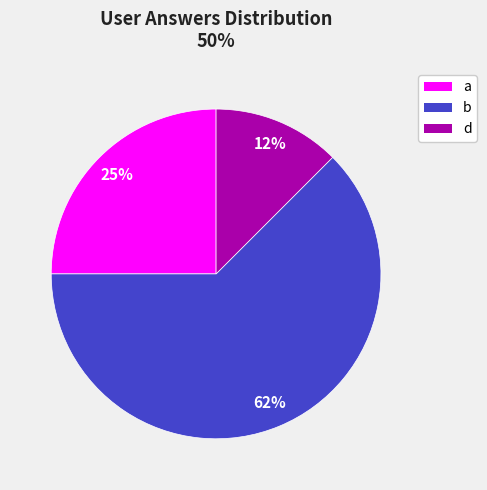

Rank the categories by value from highest to lowest.

b, a, d